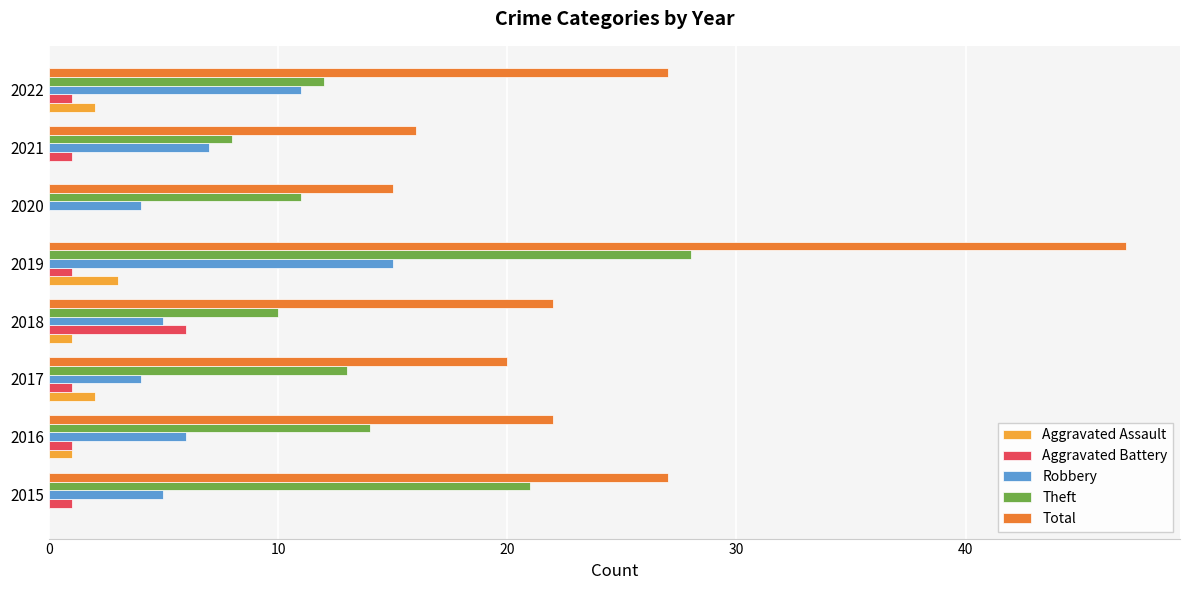

The Aggravated Battery series shows 1 at 2015. True or false?

True